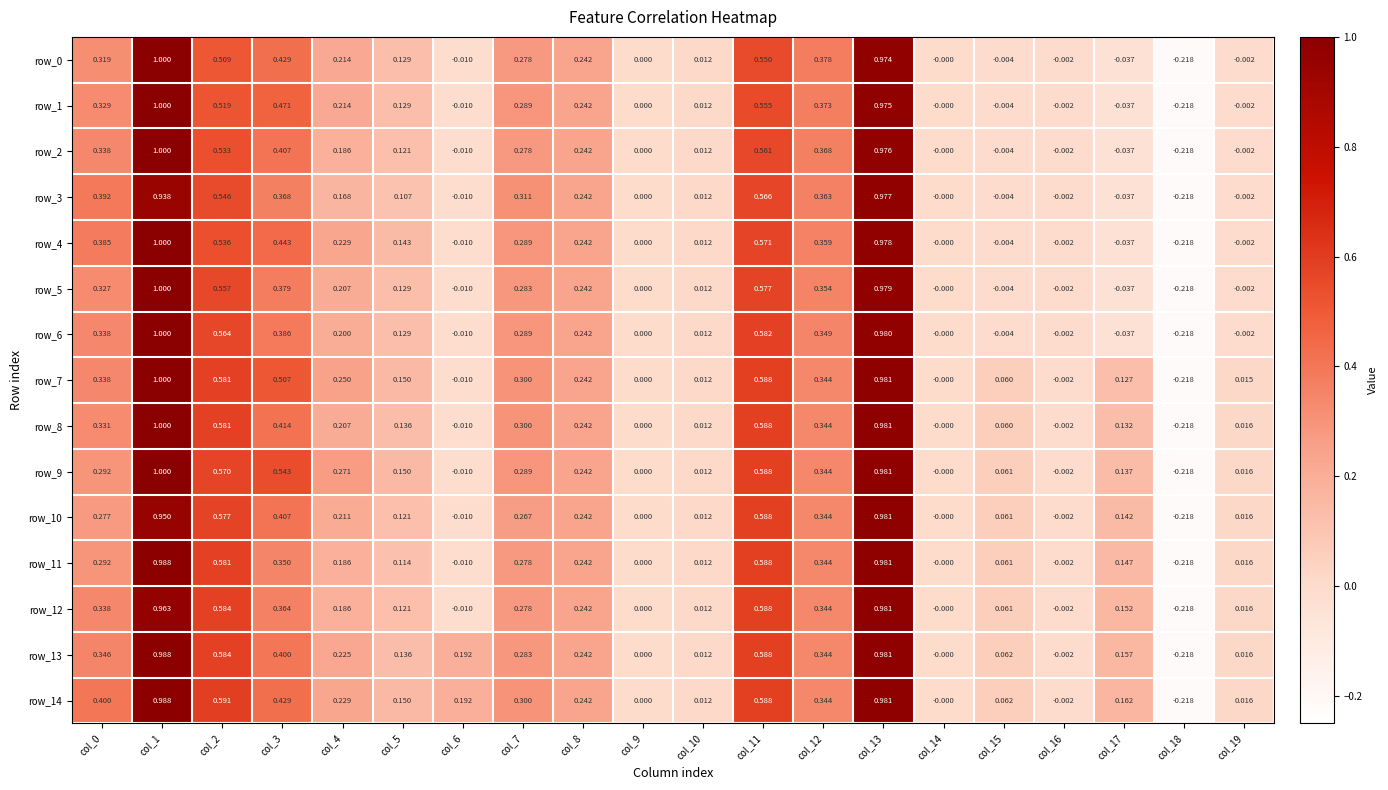

Which category has the highest value across all series?

col_1